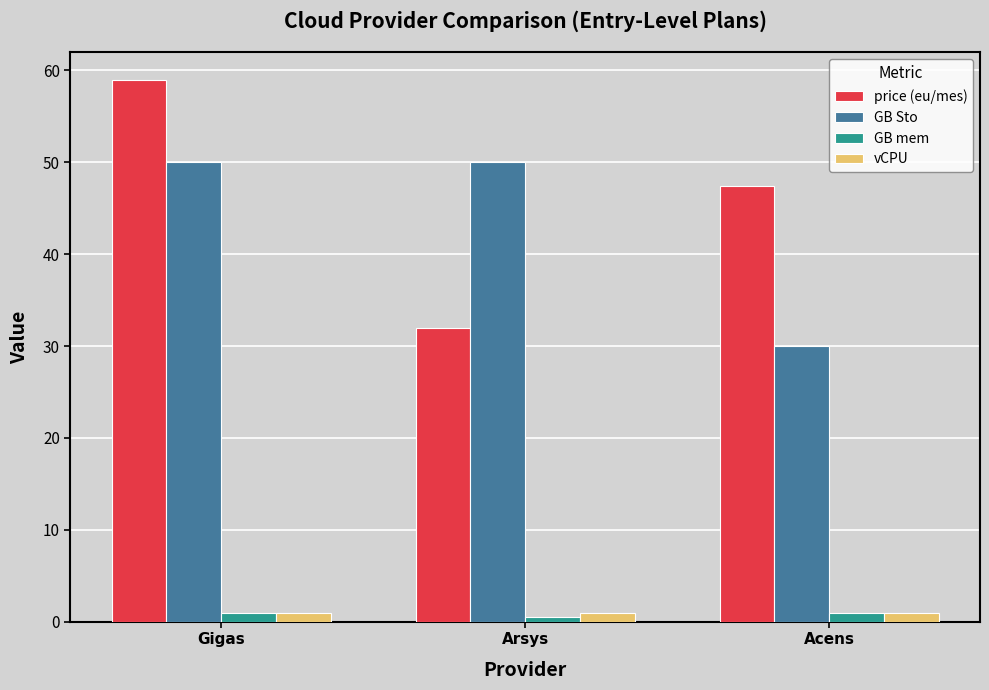

What is the spread (max minus min) of values at Arsys?

49.5